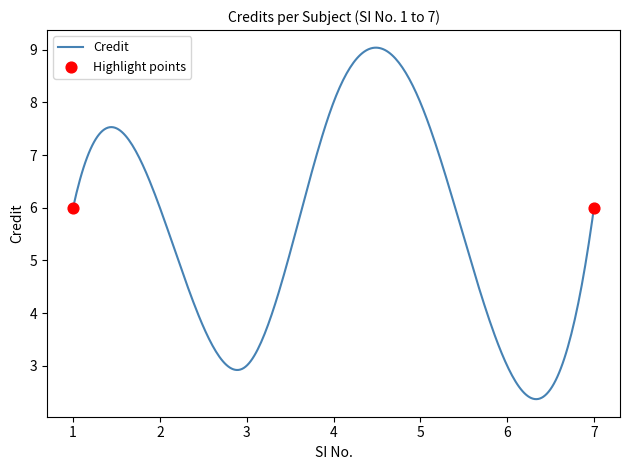

What is the difference between the maximum and minimum values?

6.7